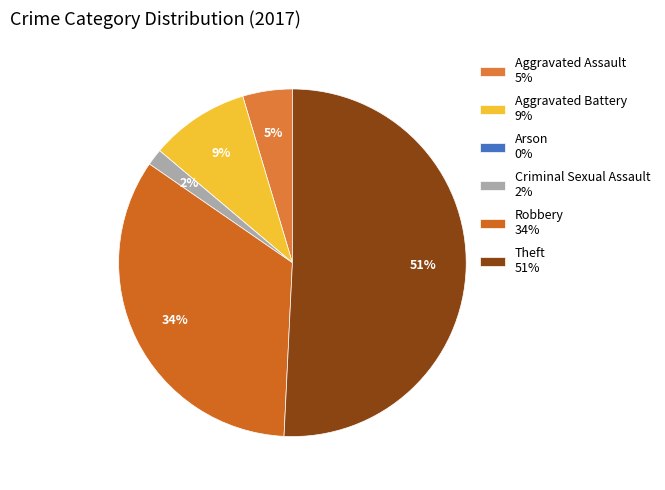

What portion of the pie excludes Aggravated Assault?

95.4%